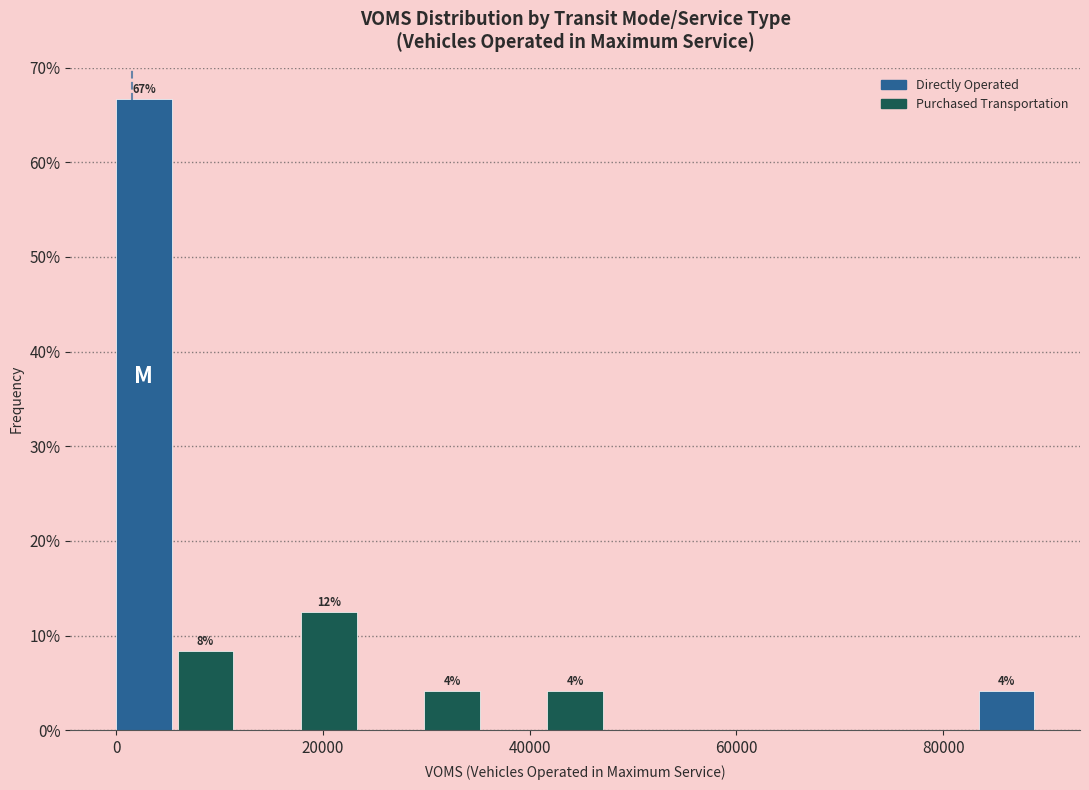

Around what value on the x-axis is the tallest bar? Give the approximate position of its centre, as read against the axis.

2000